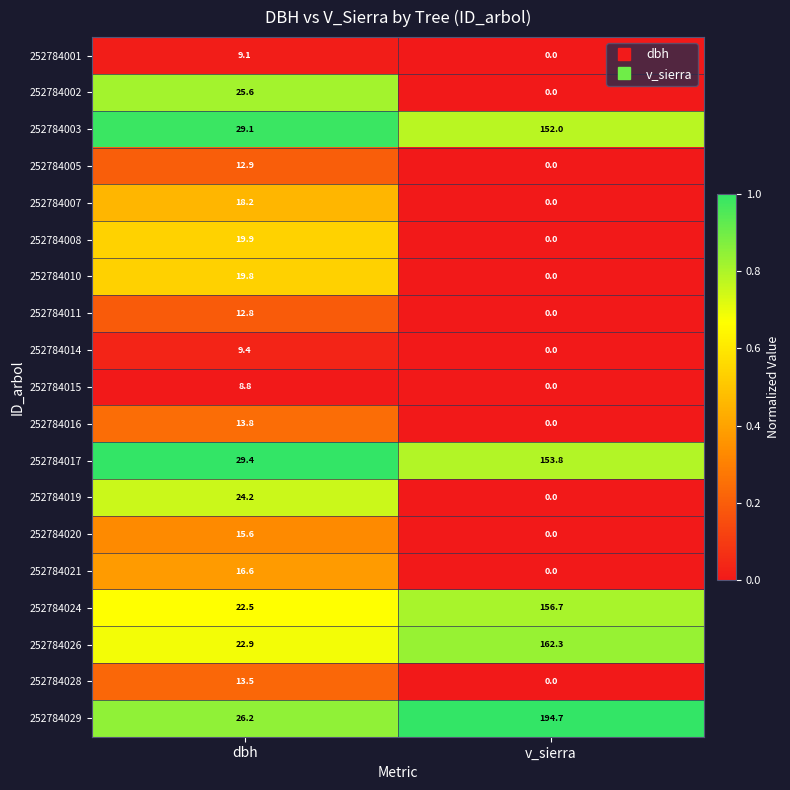

The value of 252784017 at dbh is 52.5. True or false?

False